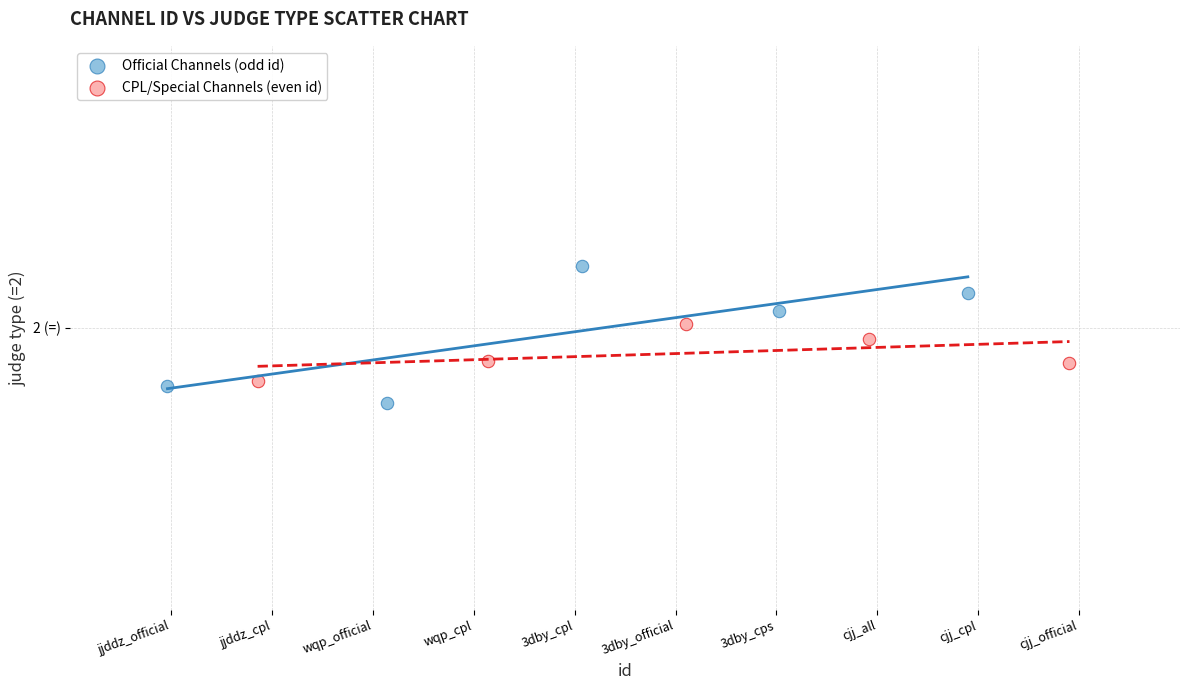

Which series has the widest spread of Y values?

Official Channels (odd id)